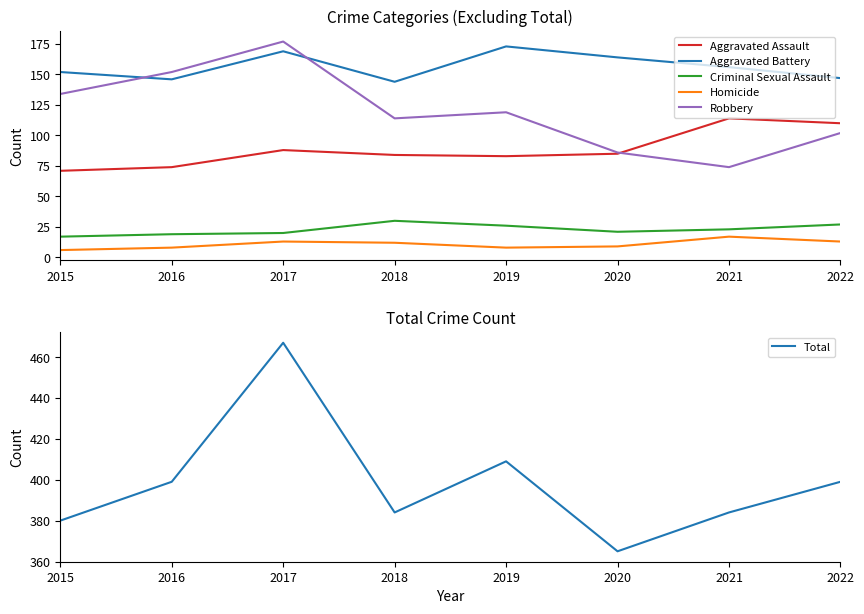

True or false: Aggravated Battery and Total intersect in this chart.

False